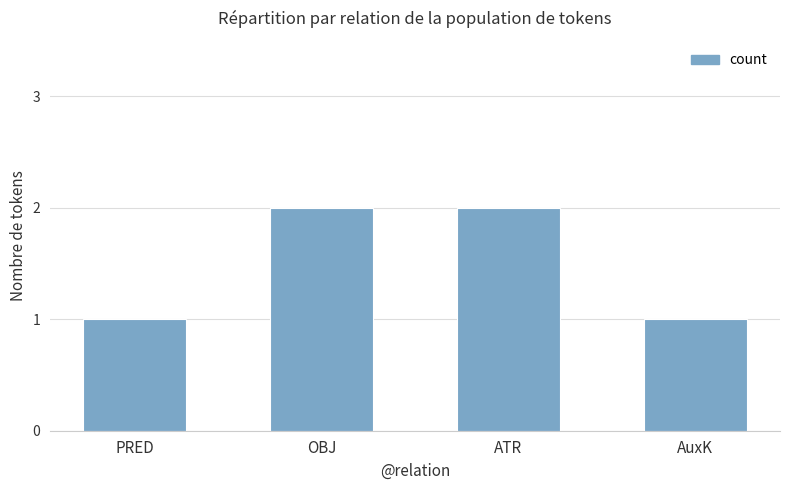

What is the smallest value displayed?

1